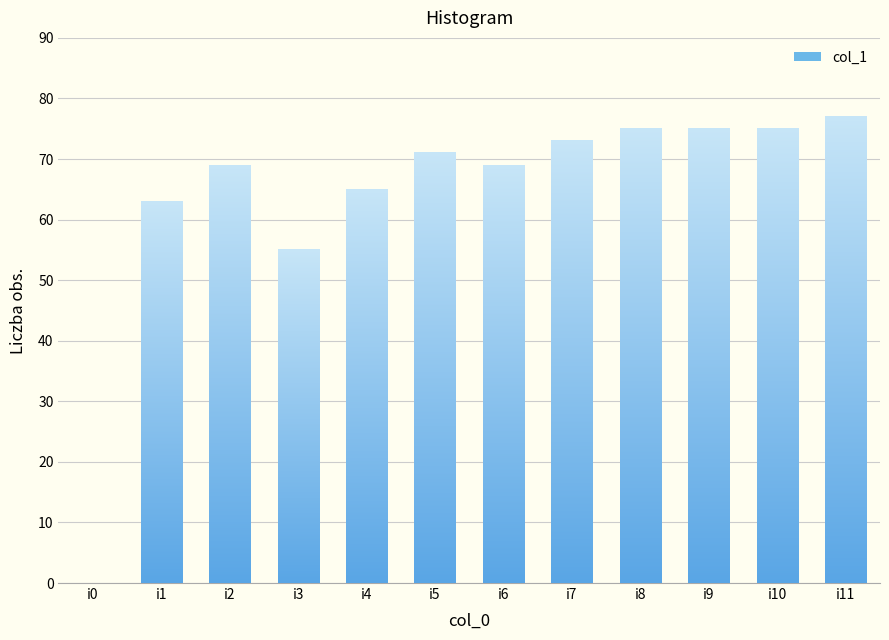

What is the approximate value at i10, to the nearest 10?

80